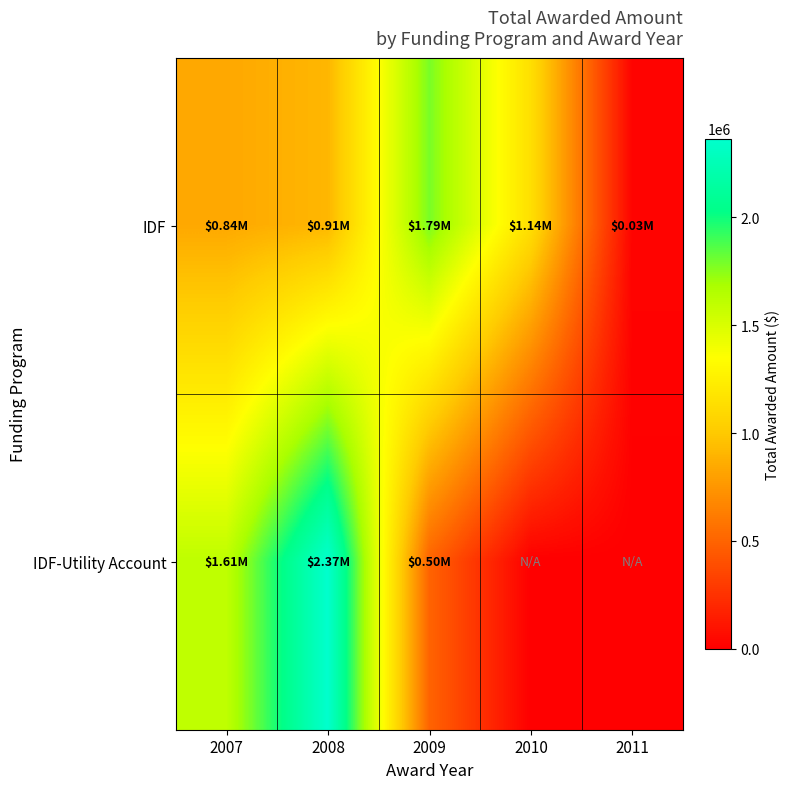

Count the number of categories in the chart.

5